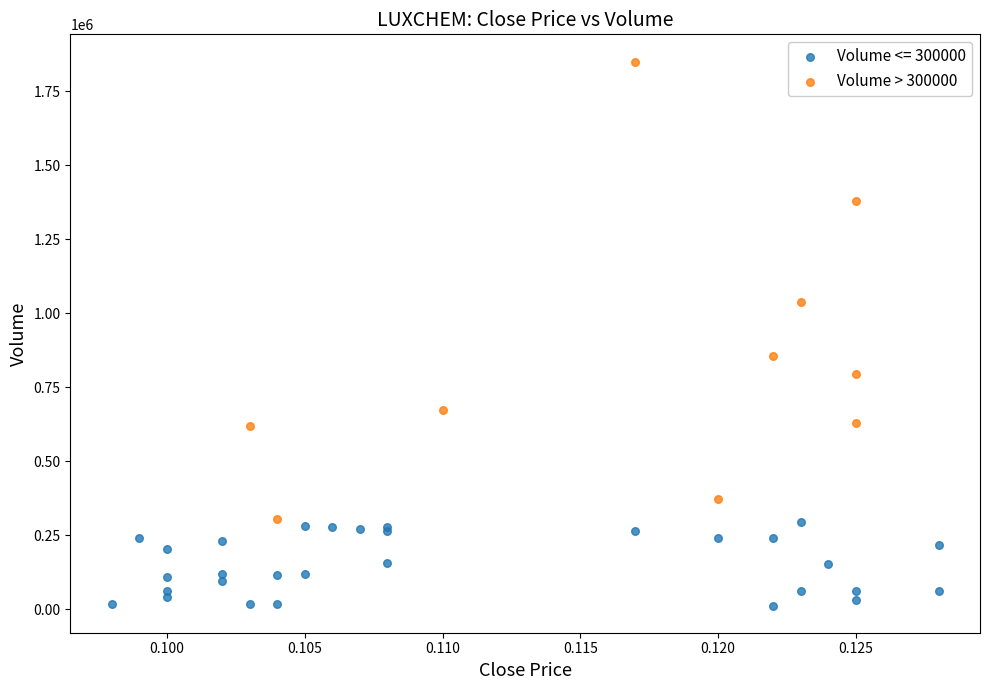

Which series contains the highest Y value?

Volume > 300000